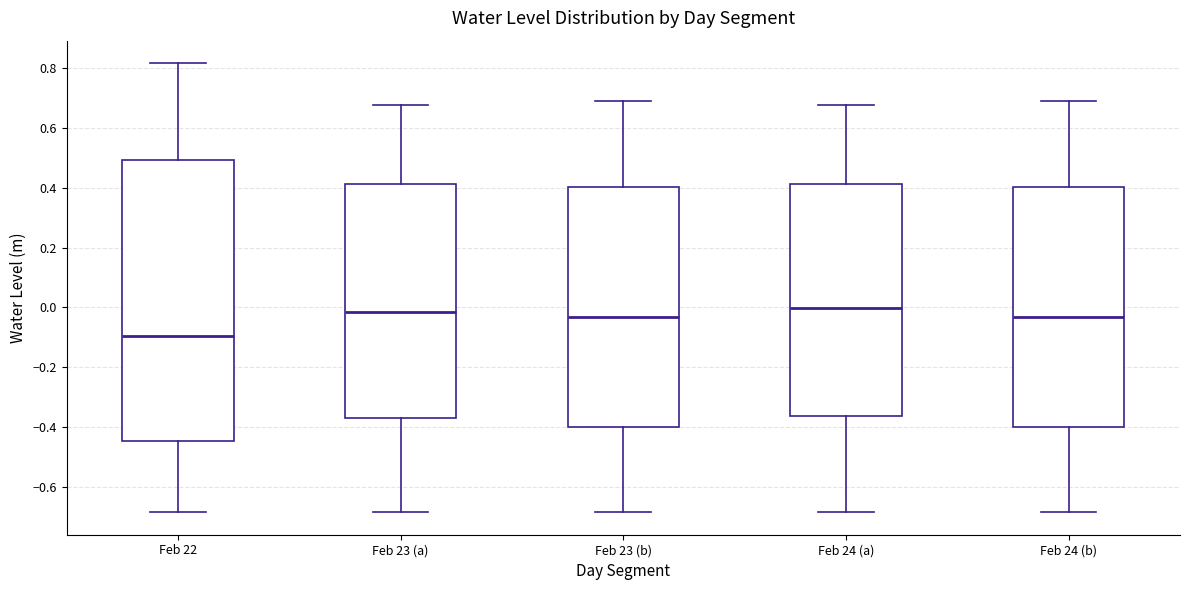

Comparing the boxes themselves (not the whiskers), which one is the tallest?

Feb 22